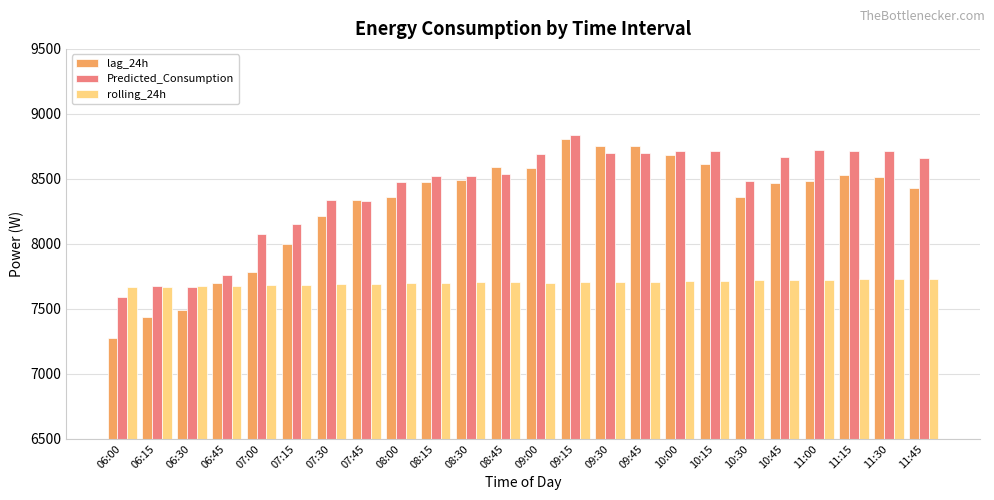

Rank the series at 11:00 from highest to lowest value.

Predicted_Consumption, lag_24h, rolling_24h